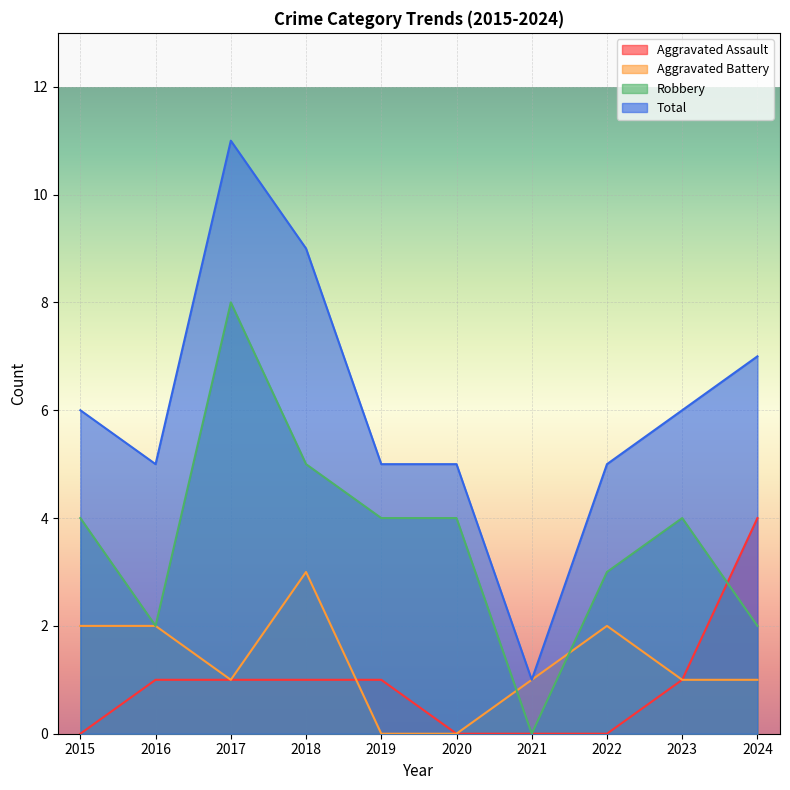

How many series are shown in this chart?

4